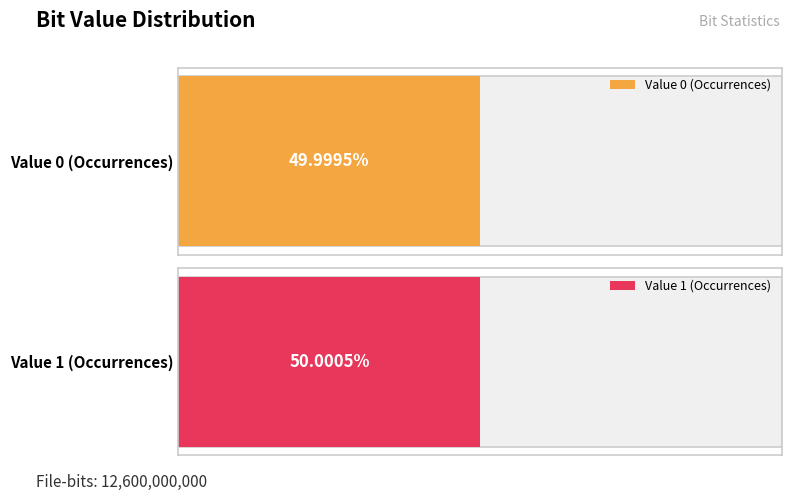

Reading right to left, transcribe all the data shown in this chart.

1=6300056858	0=6299943142